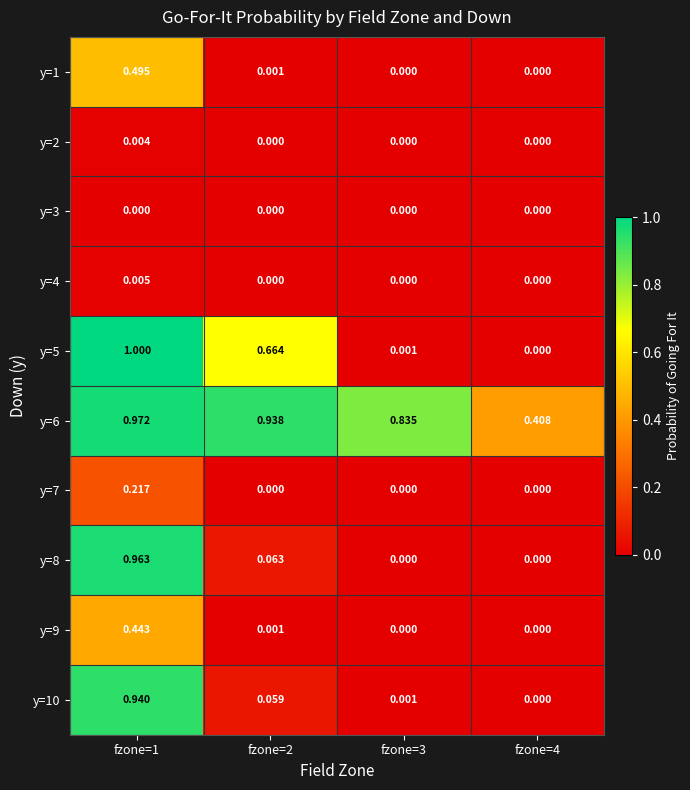

Is the value of y=6 at fzone=3 greater than the value of y=9 at fzone=3?

Yes